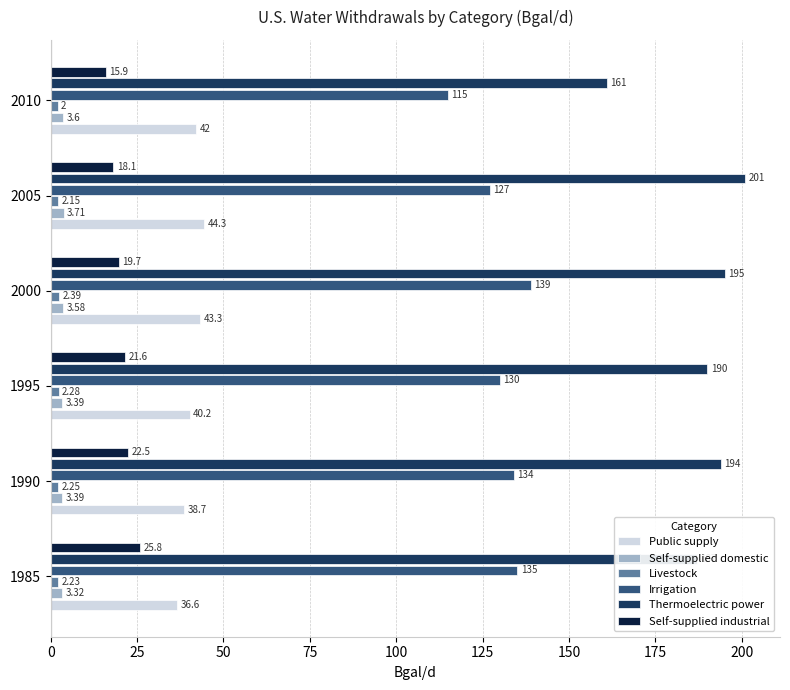

At 2010, list the series in order from smallest to largest.

Livestock, Self-supplied domestic, Self-supplied industrial, Public supply, Irrigation, Thermoelectric power